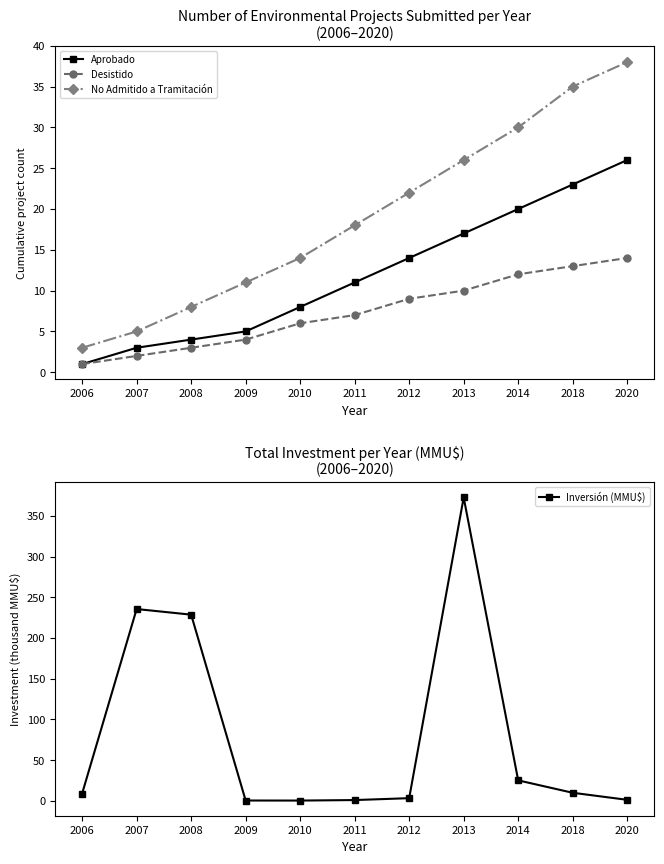

At which label does No Admitido a Tramitación first exceed 18?

2012